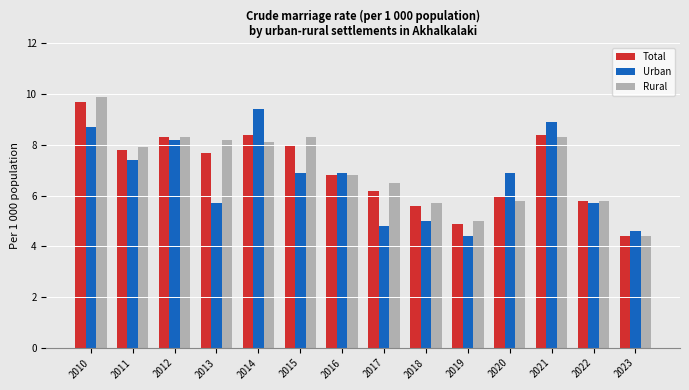

What is the spread (max minus min) of values at 2014?

1.3